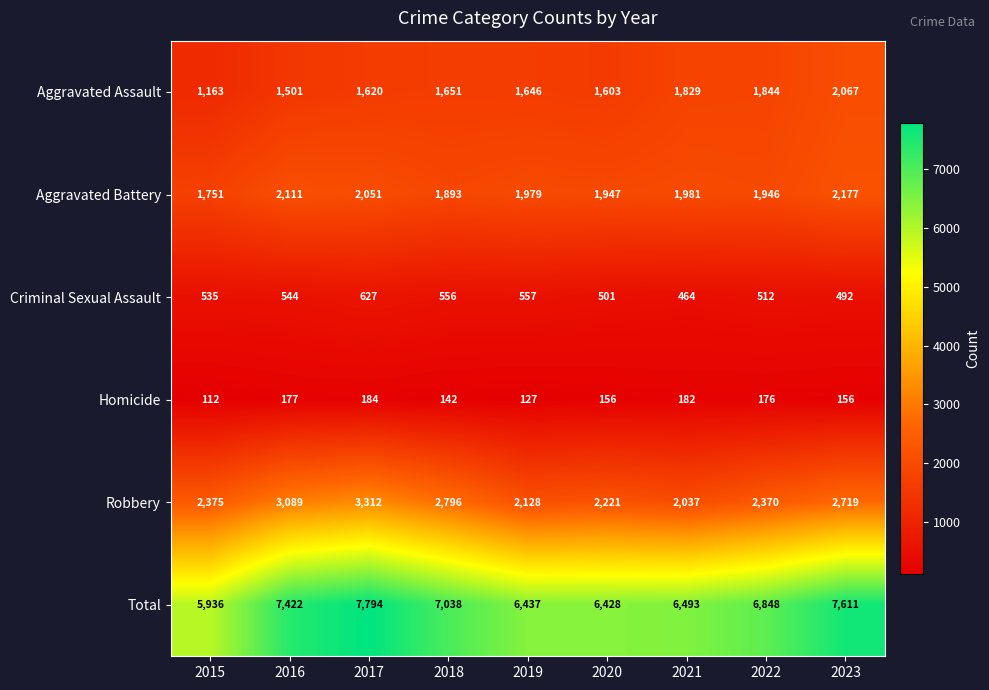

What is the maximum value shown in the chart?

7794